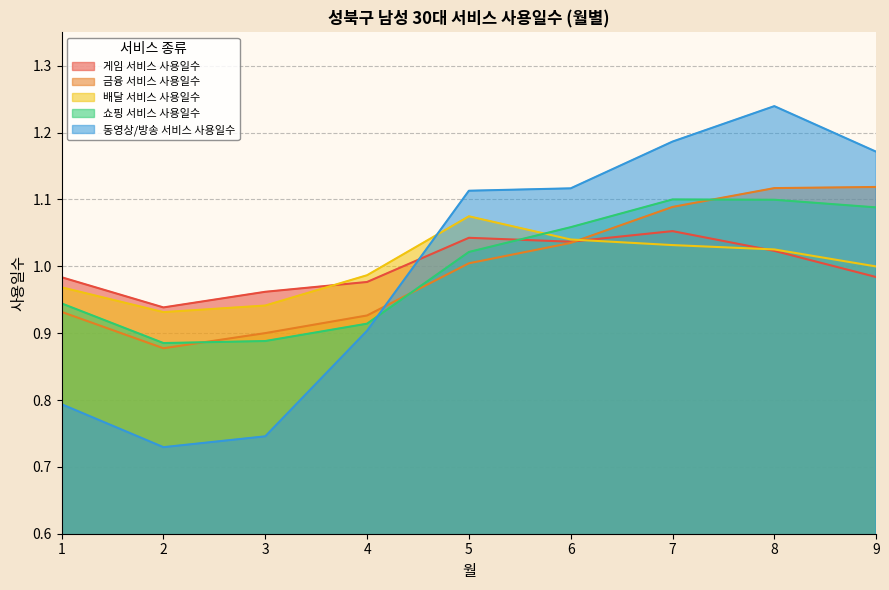

Rank the series by their maximum value, from lowest to highest.

게임 서비스 사용일수, 배달 서비스 사용일수, 쇼핑 서비스 사용일수, 금융 서비스 사용일수, 동영상/방송 서비스 사용일수